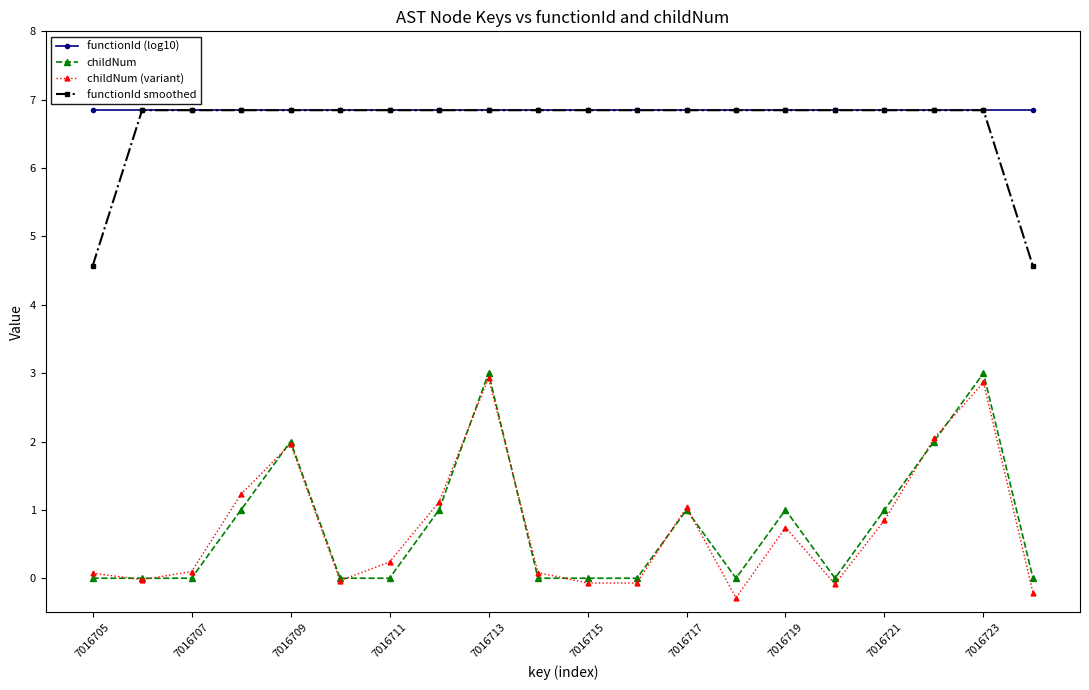

What is the greatest value displayed?

6.8